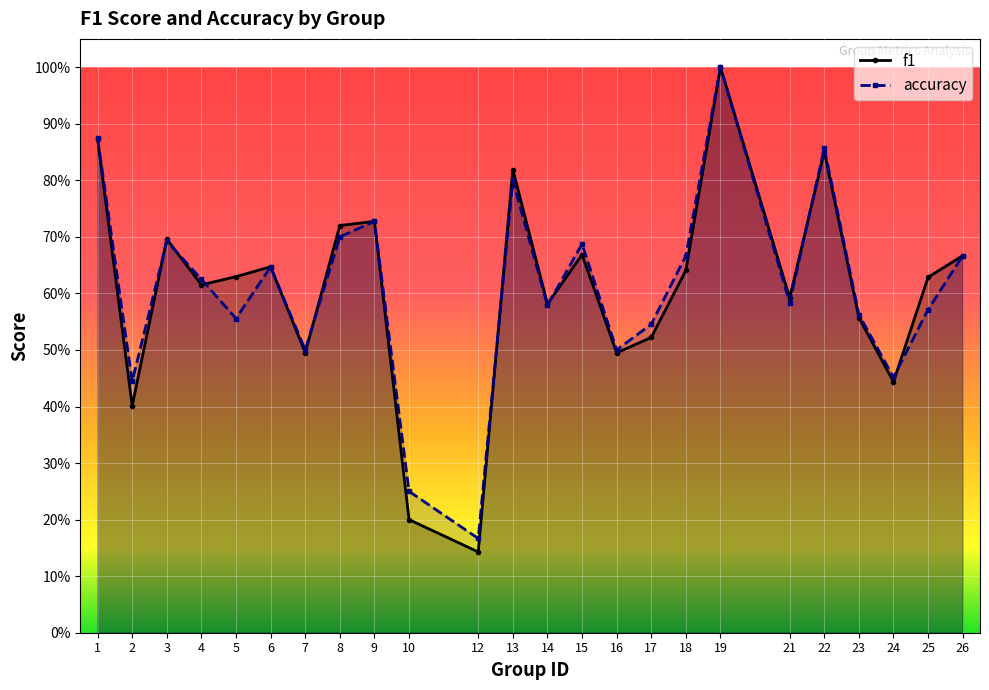

At which category is the sum across all series the highest?

19